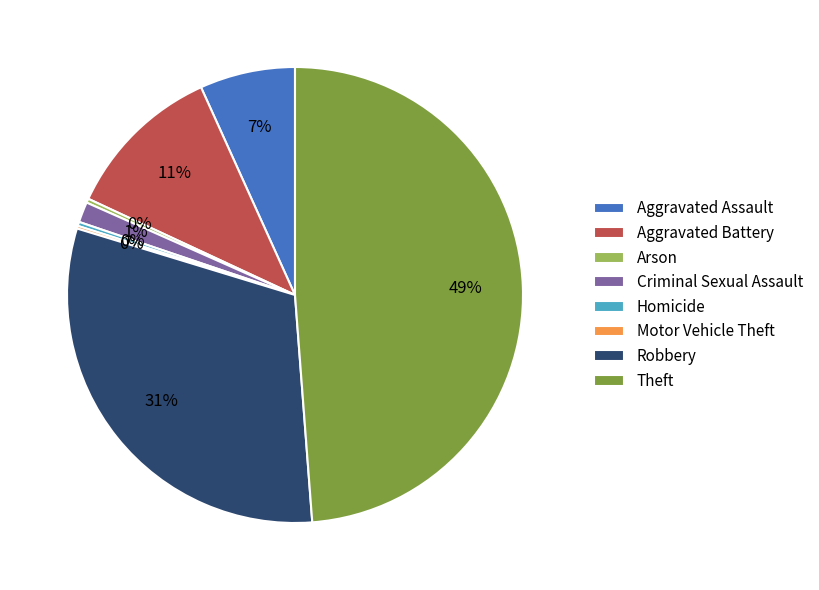

To the nearest percent, what percentage of the pie is Aggravated Battery?

11%